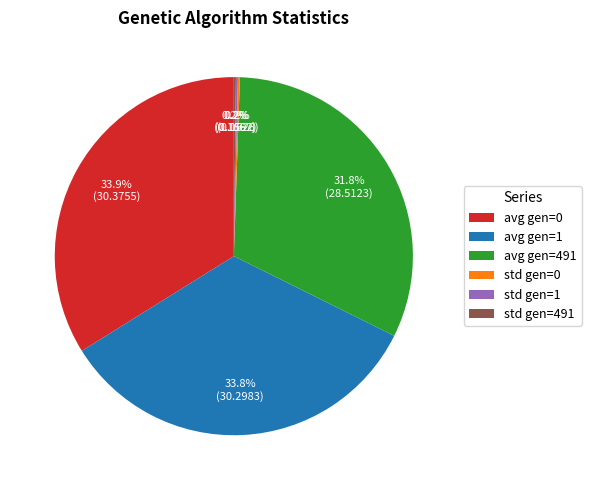

What portion of the pie excludes avg gen=1?

66.2%